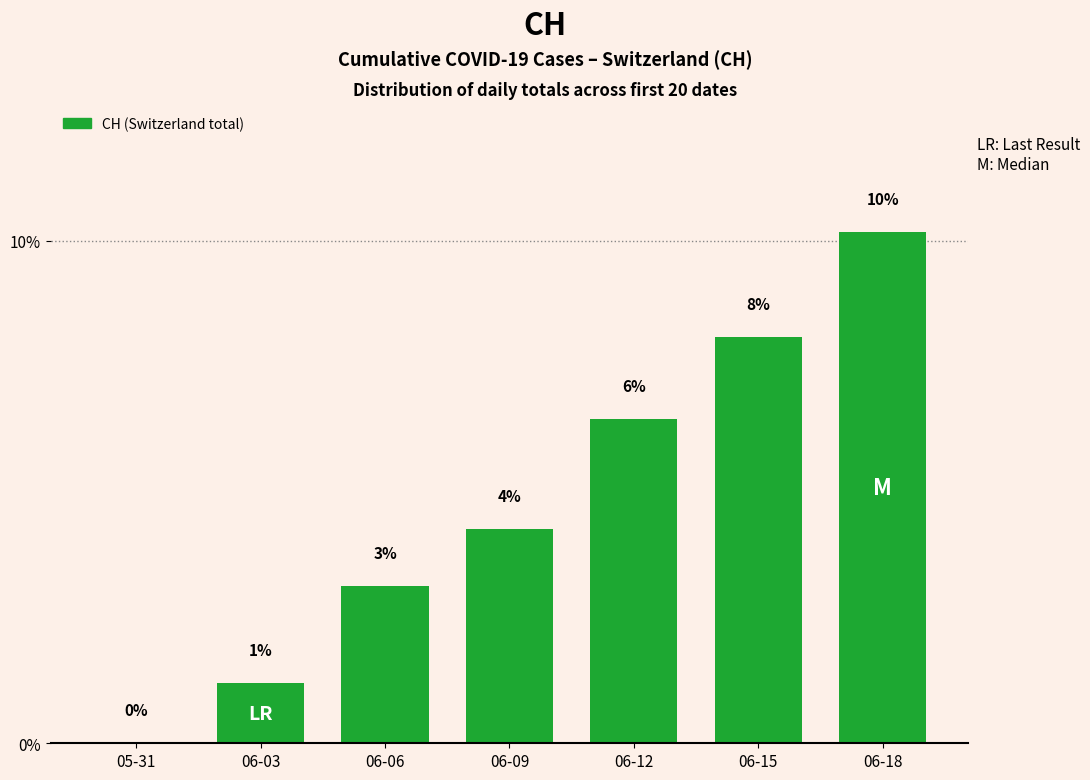

What is the change in value from 05-31 to 06-03?

+1.2